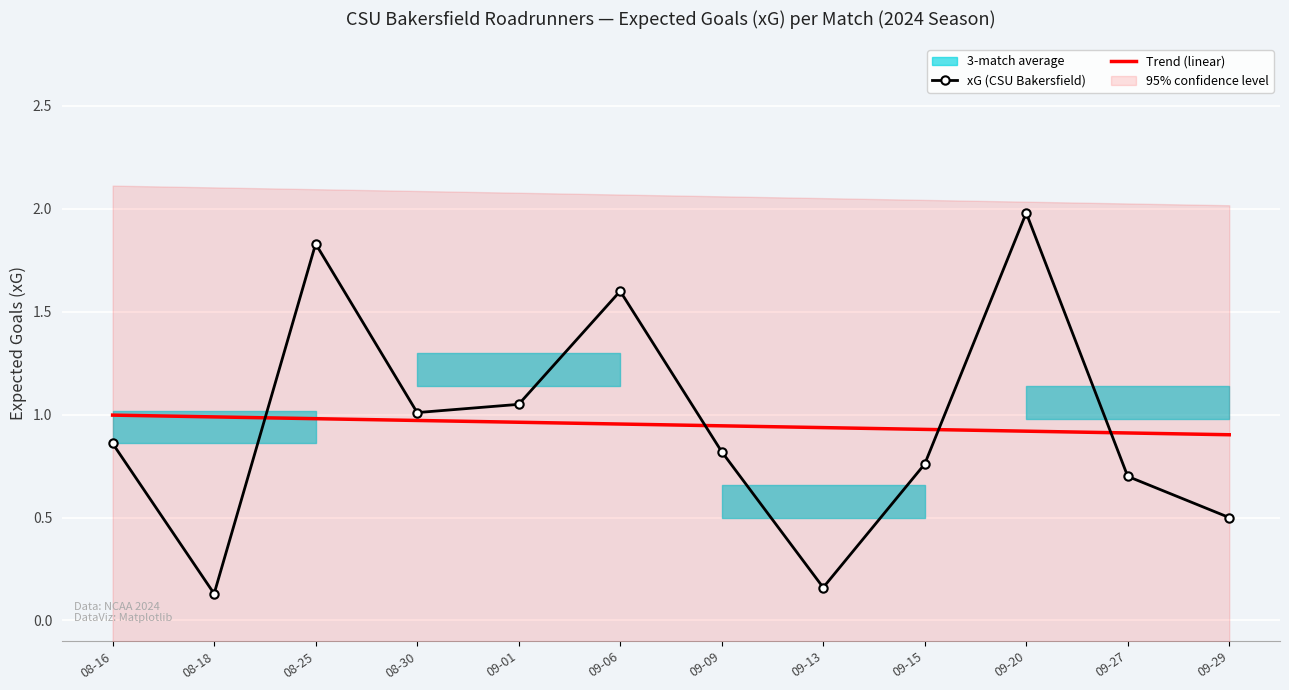

True or false: Trend (linear) has a value of 0.3 at 09-06.

False